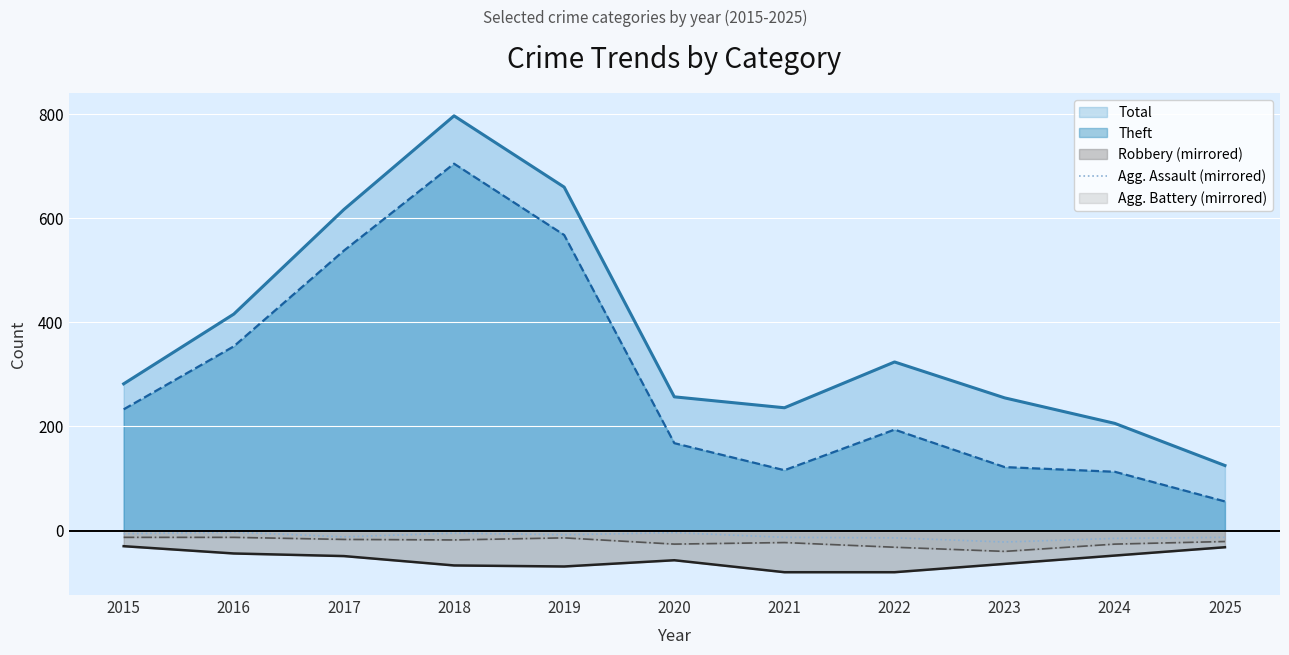

Which category has the highest value in the Theft series?

2018